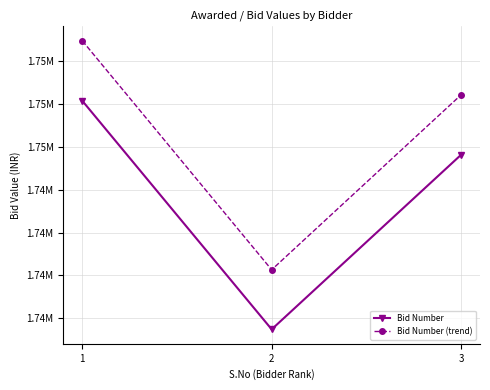

Is the value of Bid Number at 3 greater than the value of Bid Number (trend) at 1?

No